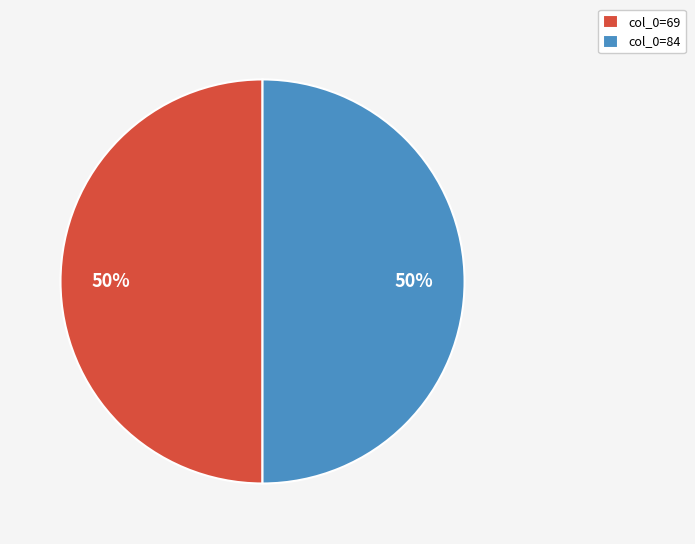

Combined, do col_0=69 and col_0=84 account for over 50%?

Yes